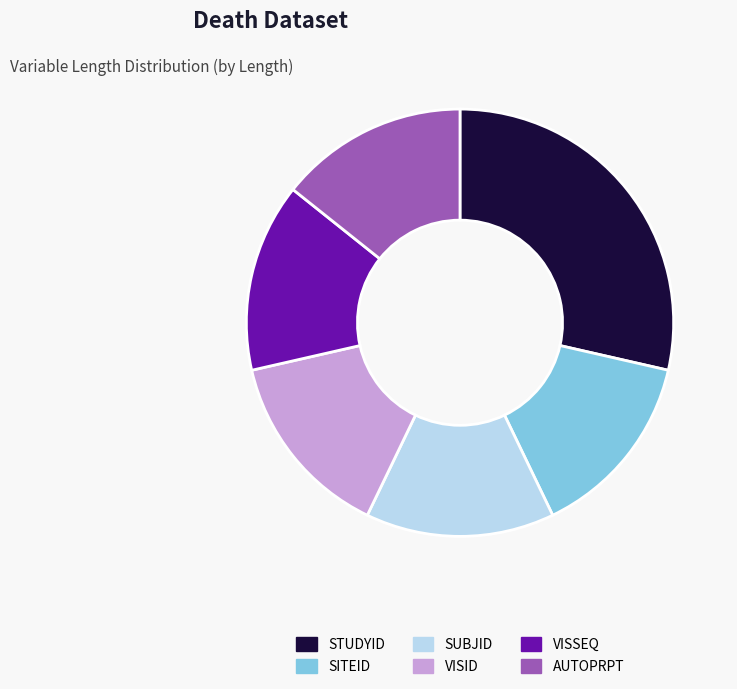

Is the sum of SITEID and SUBJID greater than half?

No